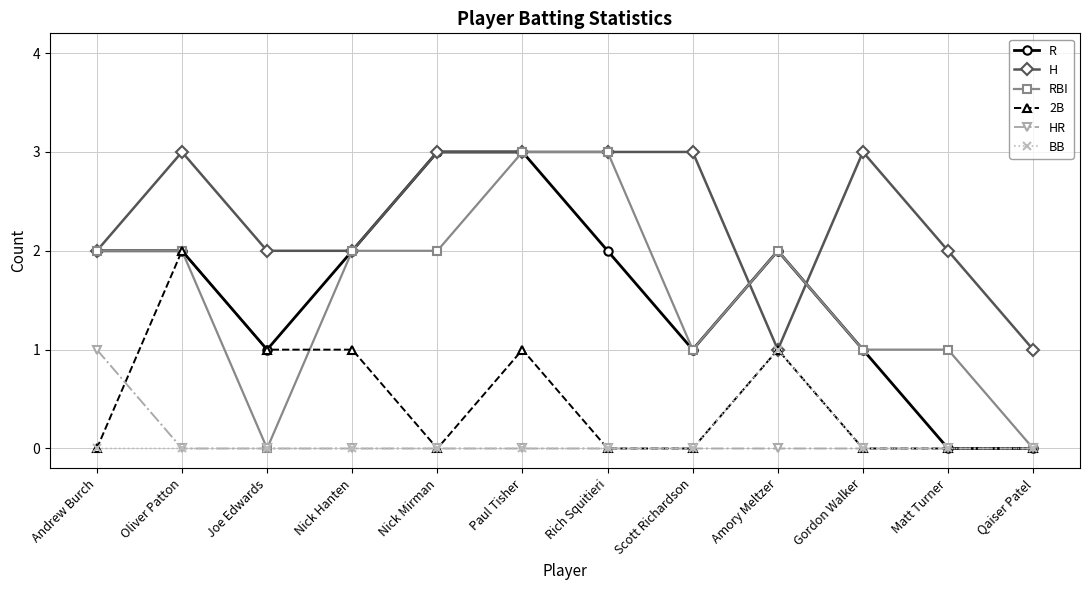

The value of BB at Nick Hanten is 0. True or false?

True